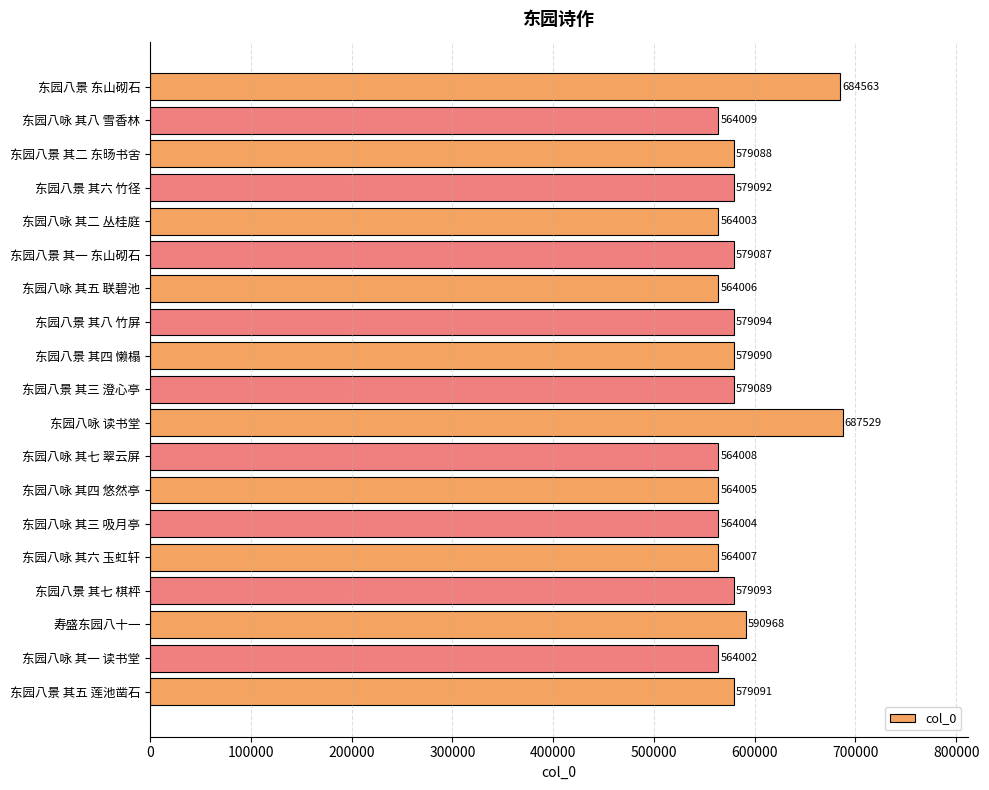

What value does the data have at 东园八景 其三 澄心亭, to the nearest 50?

579100